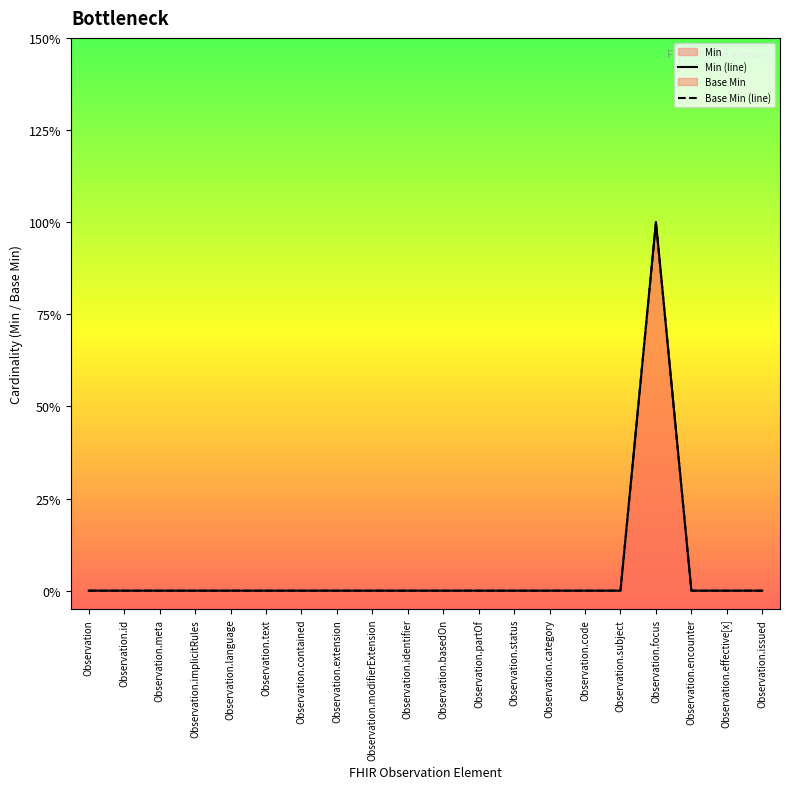

Which series has the largest total across all categories?

Min (line)